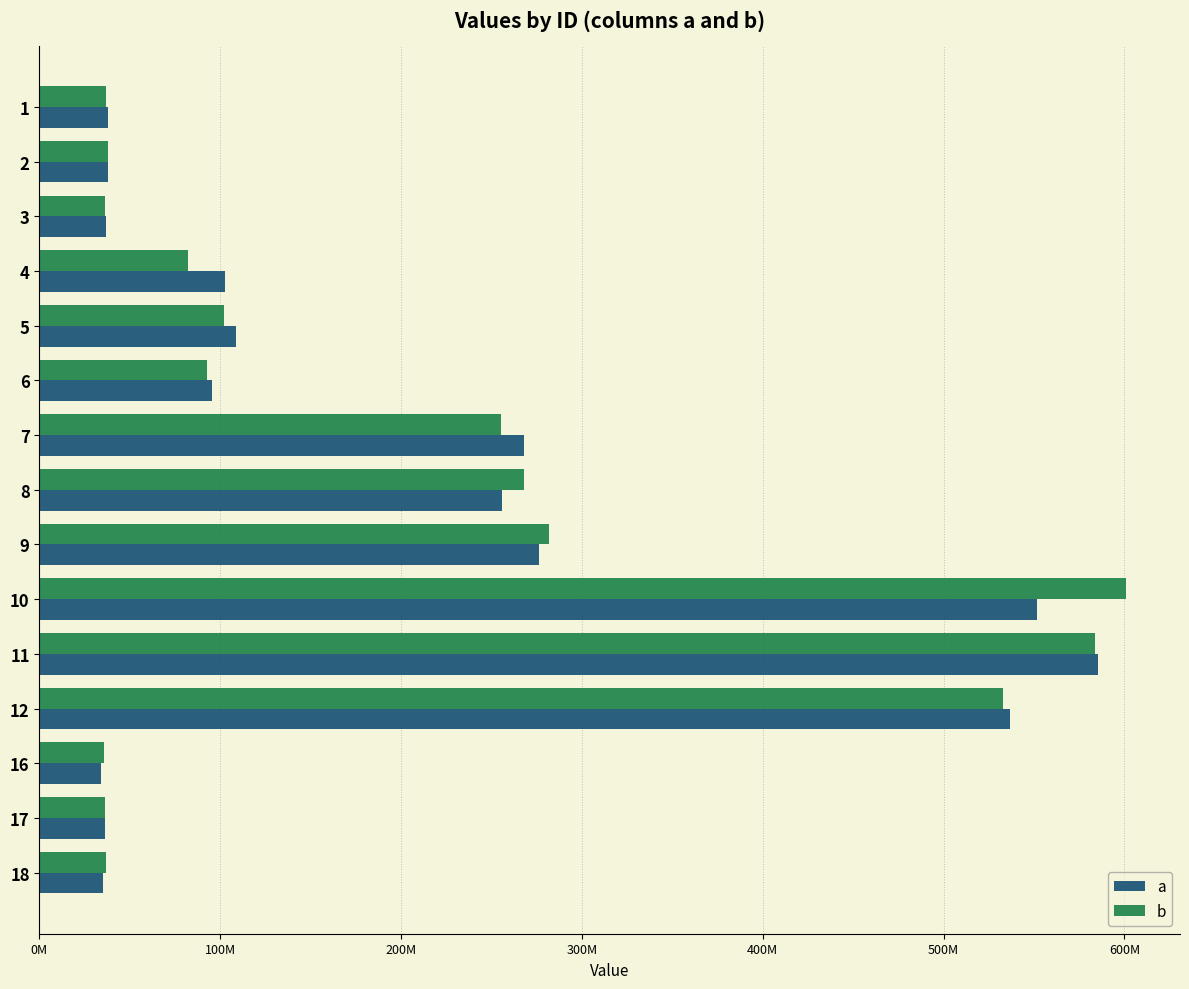

Rank the series by their average value, from highest to lowest.

b, a